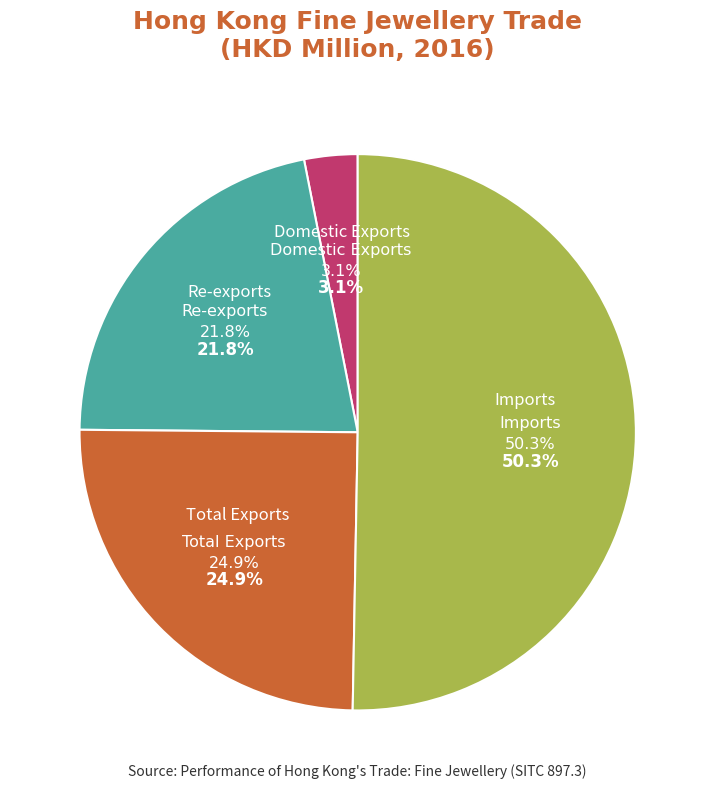

Which category has the smallest portion of the pie?

Domestic Exports